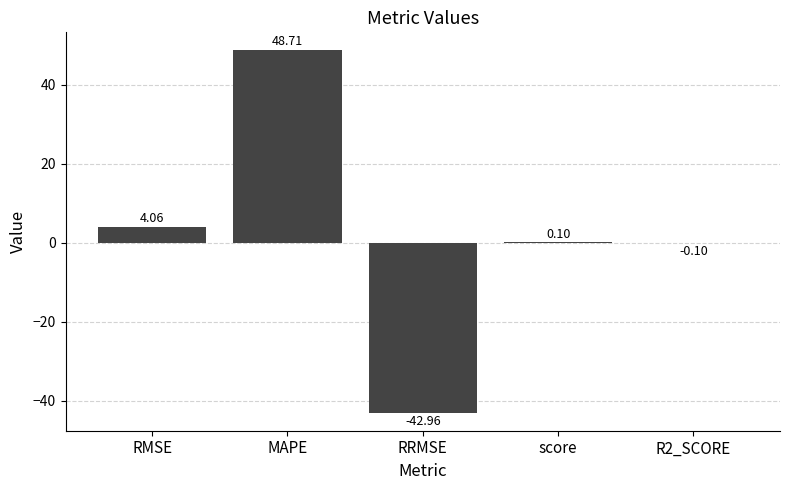

At which category does the chart reach its peak across all series?

MAPE